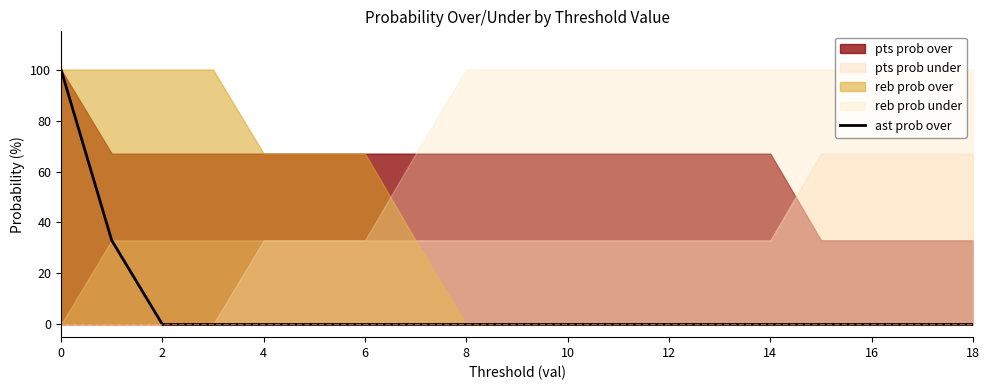

What is the maximum value for ast prob over?

100